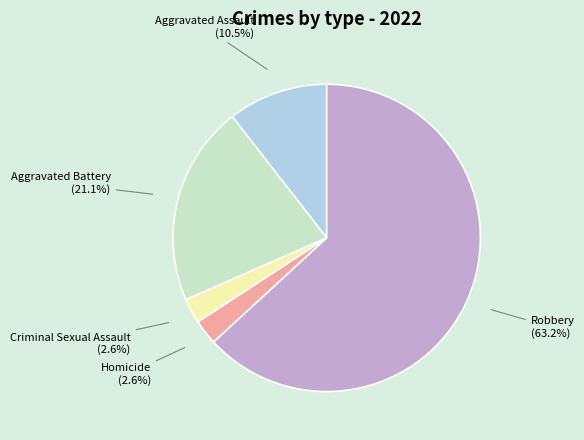

Is there any slice that represents more than half of the pie?

Yes